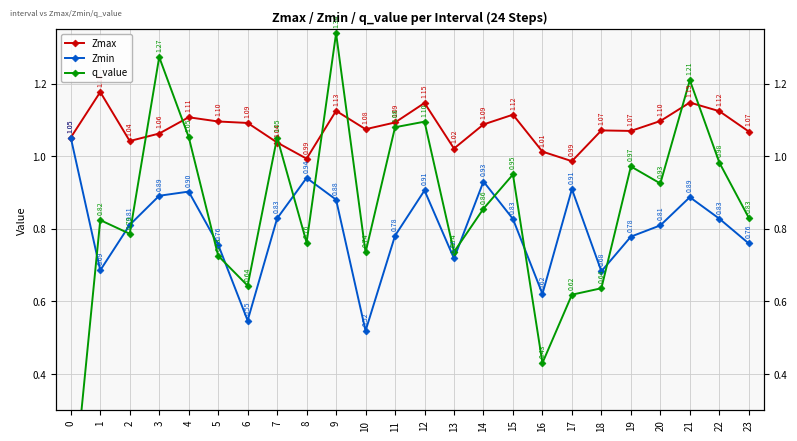

Is it true that q_value equals 1.0 at 18?

False